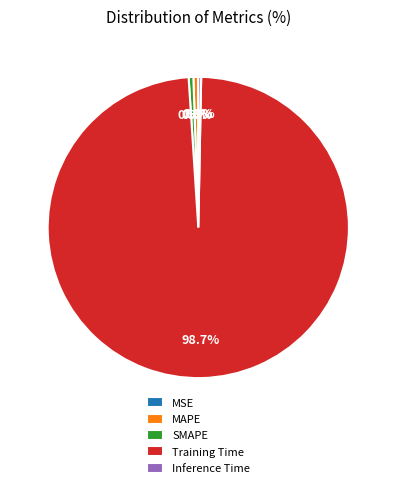

Which slice is the largest?

Training Time